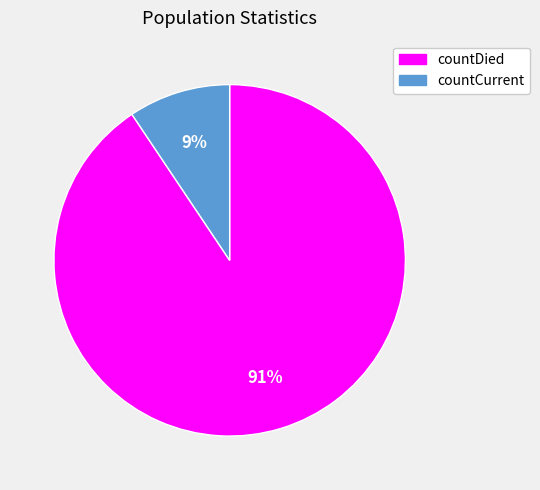

Which category has the biggest portion of the pie?

countDied